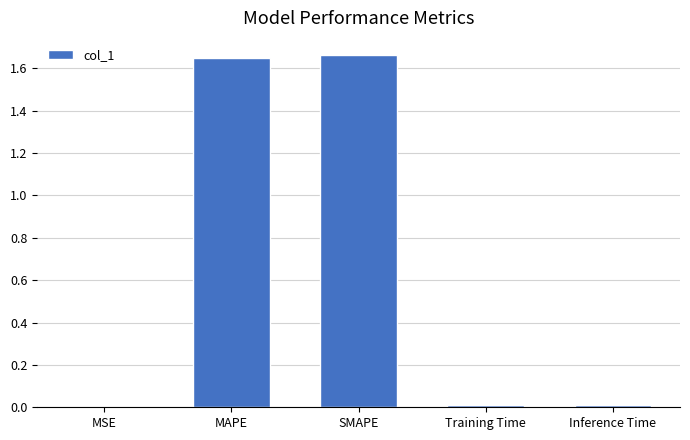

What is the sum of all values?

3.3